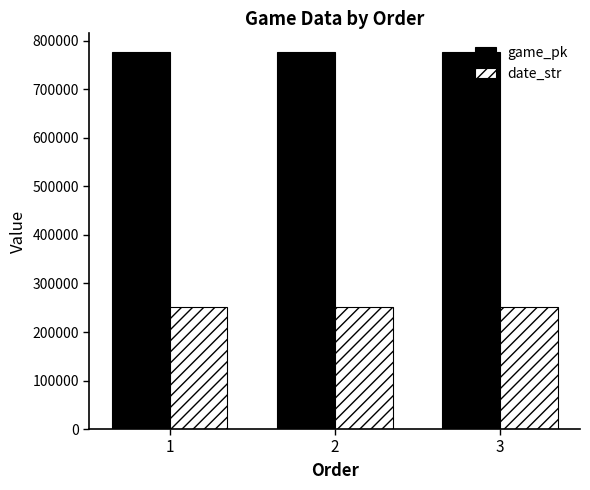

What is the value of the game_pk bar at the 2nd from the left?

776803